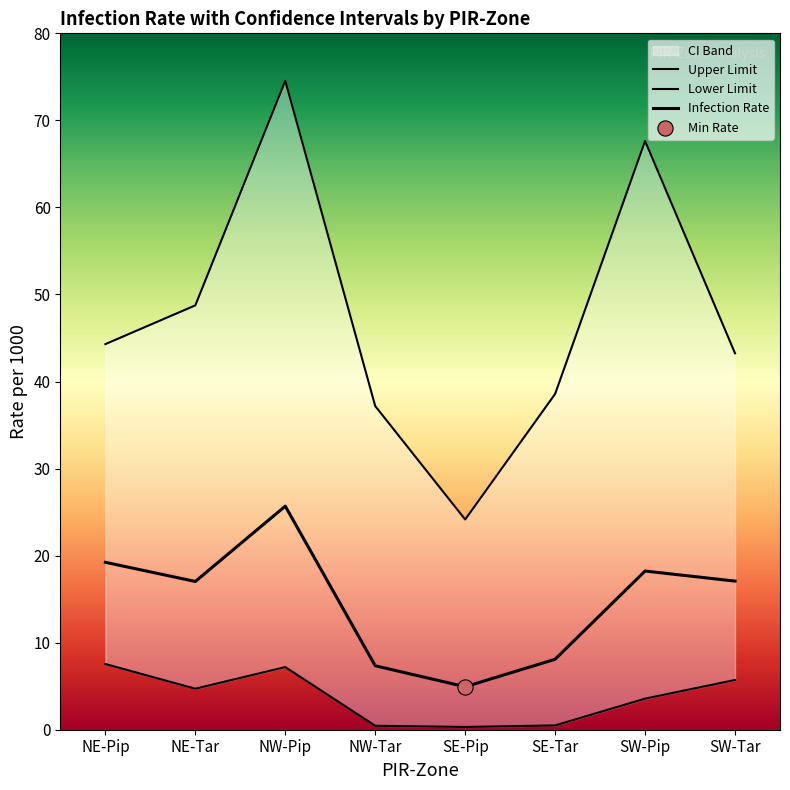

Which series has the largest total across all categories?

Upper Limit